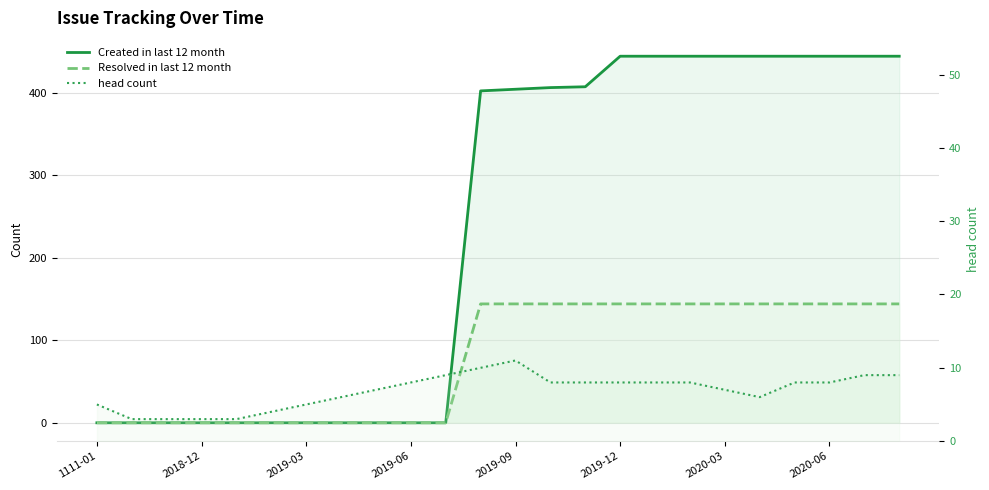

What is the average value of the Created in last 12 month series?

234